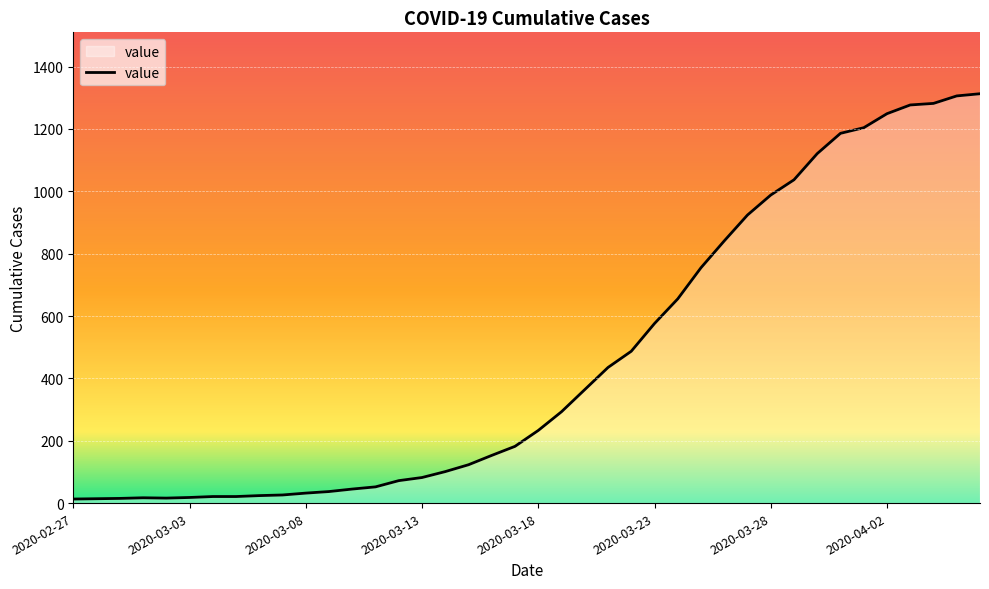

Is it true that the value at 2020-04-02 is 1801?

False